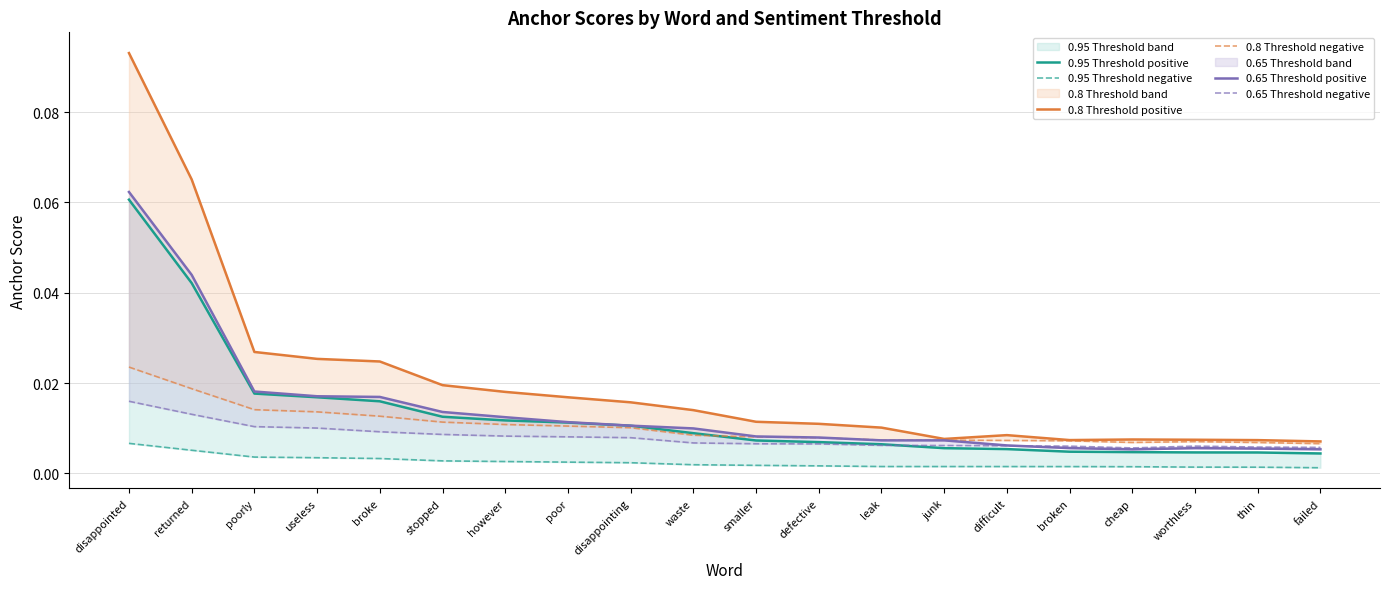

Is this an area chart (filled region under the line)?

No